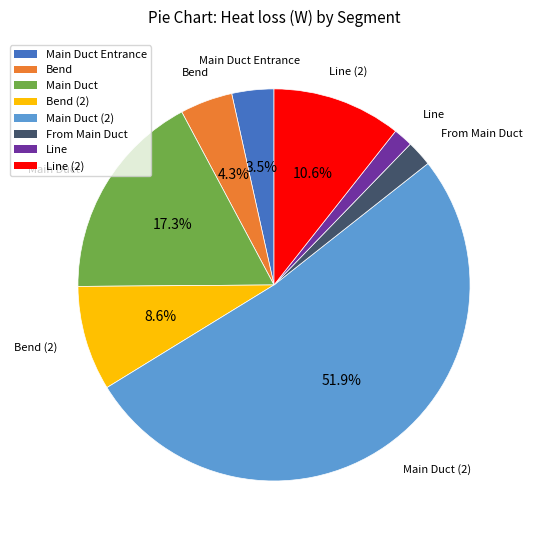

To the nearest percent, what is the average slice percentage?

12%